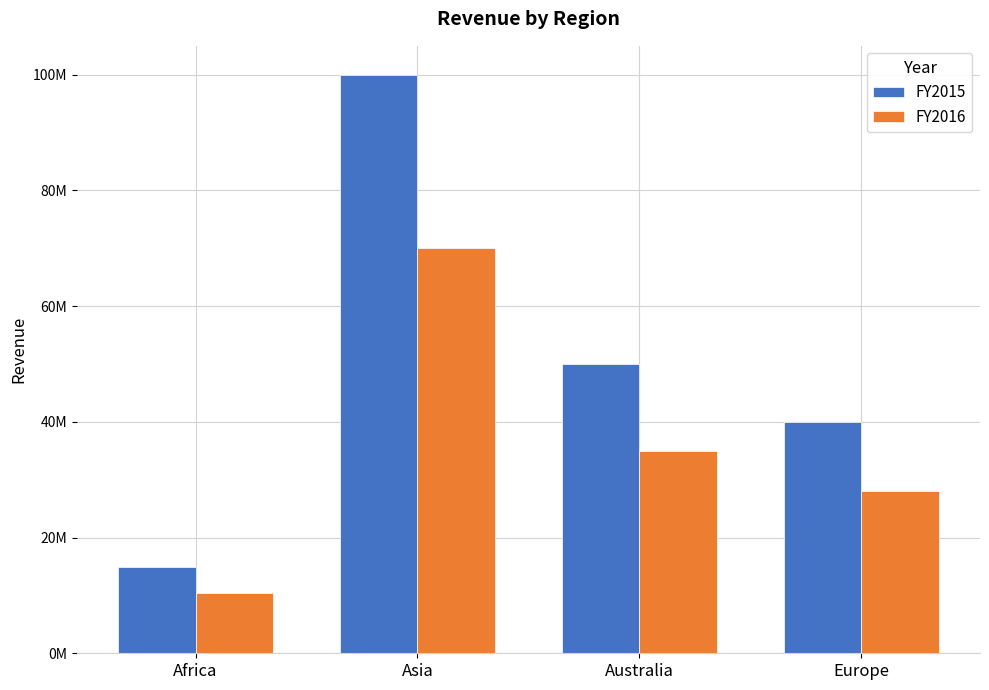

List the labels in order of FY2016 value, largest first.

Asia, Australia, Europe, Africa